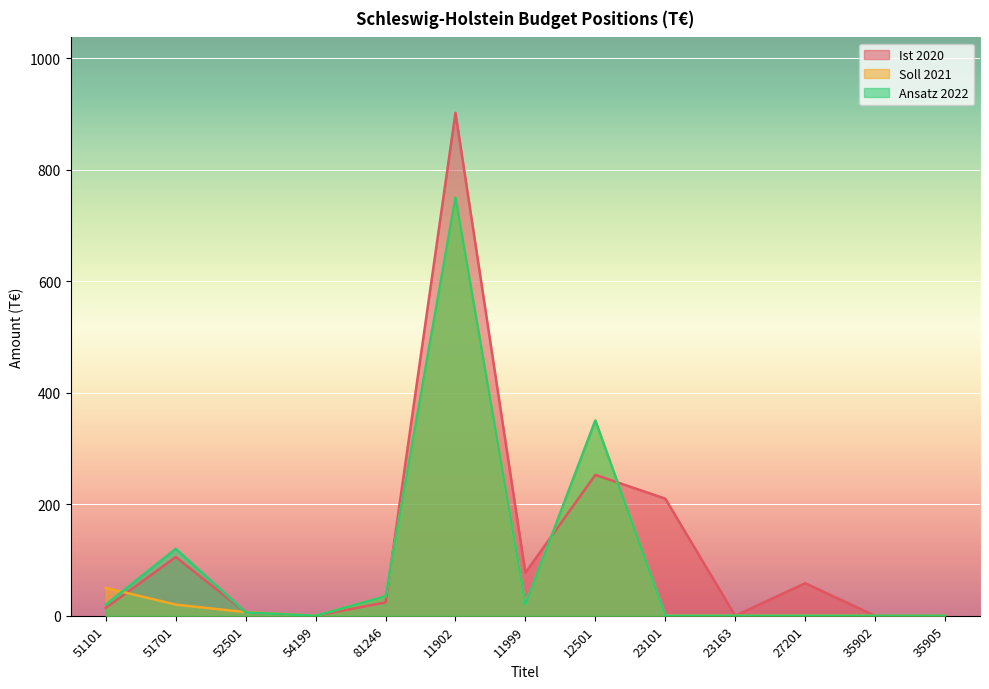

Is the value of Ansatz 2022 at 11999 greater than the value of Soll 2021 at 35905?

Yes